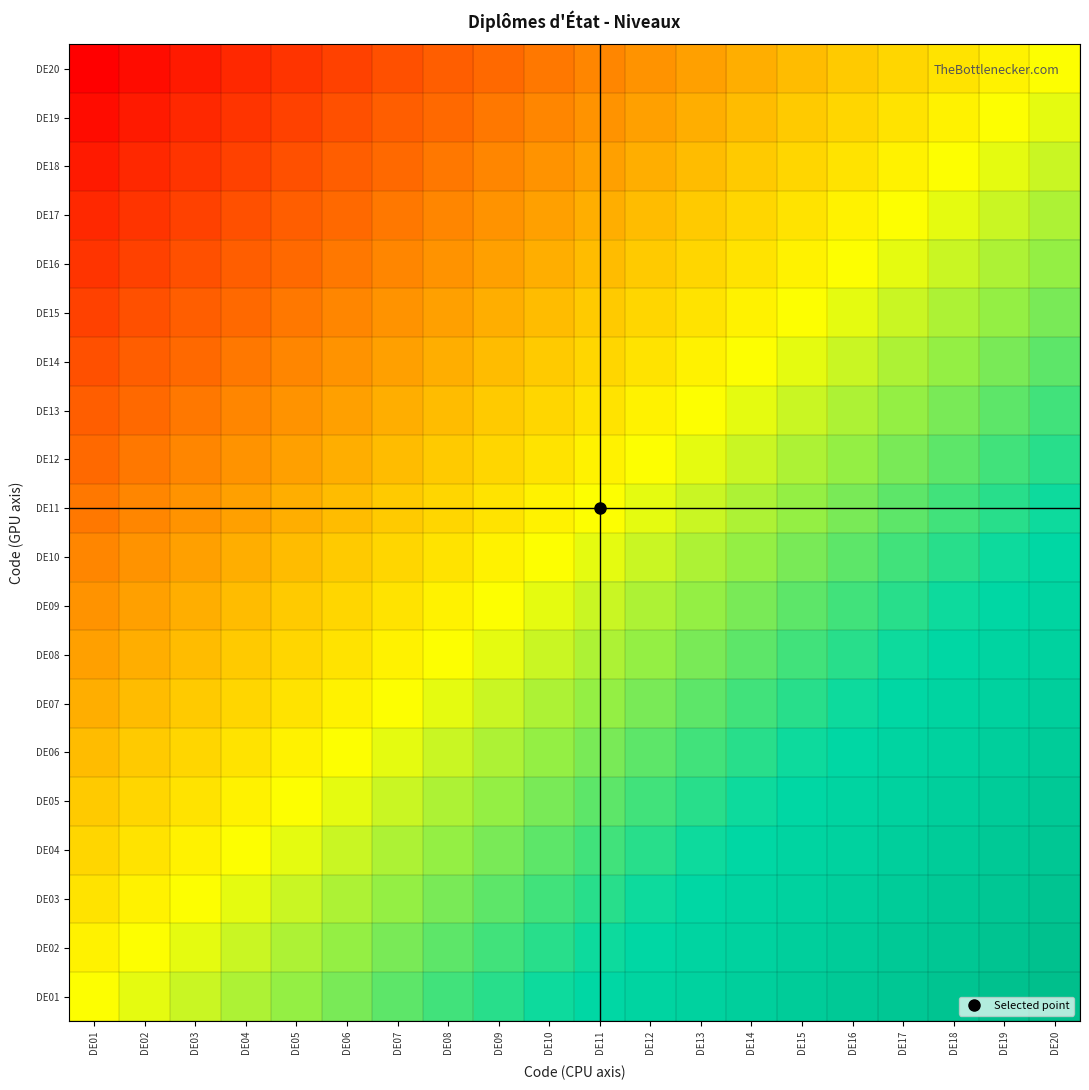

Between DE11 and DE04, which is larger?

DE11